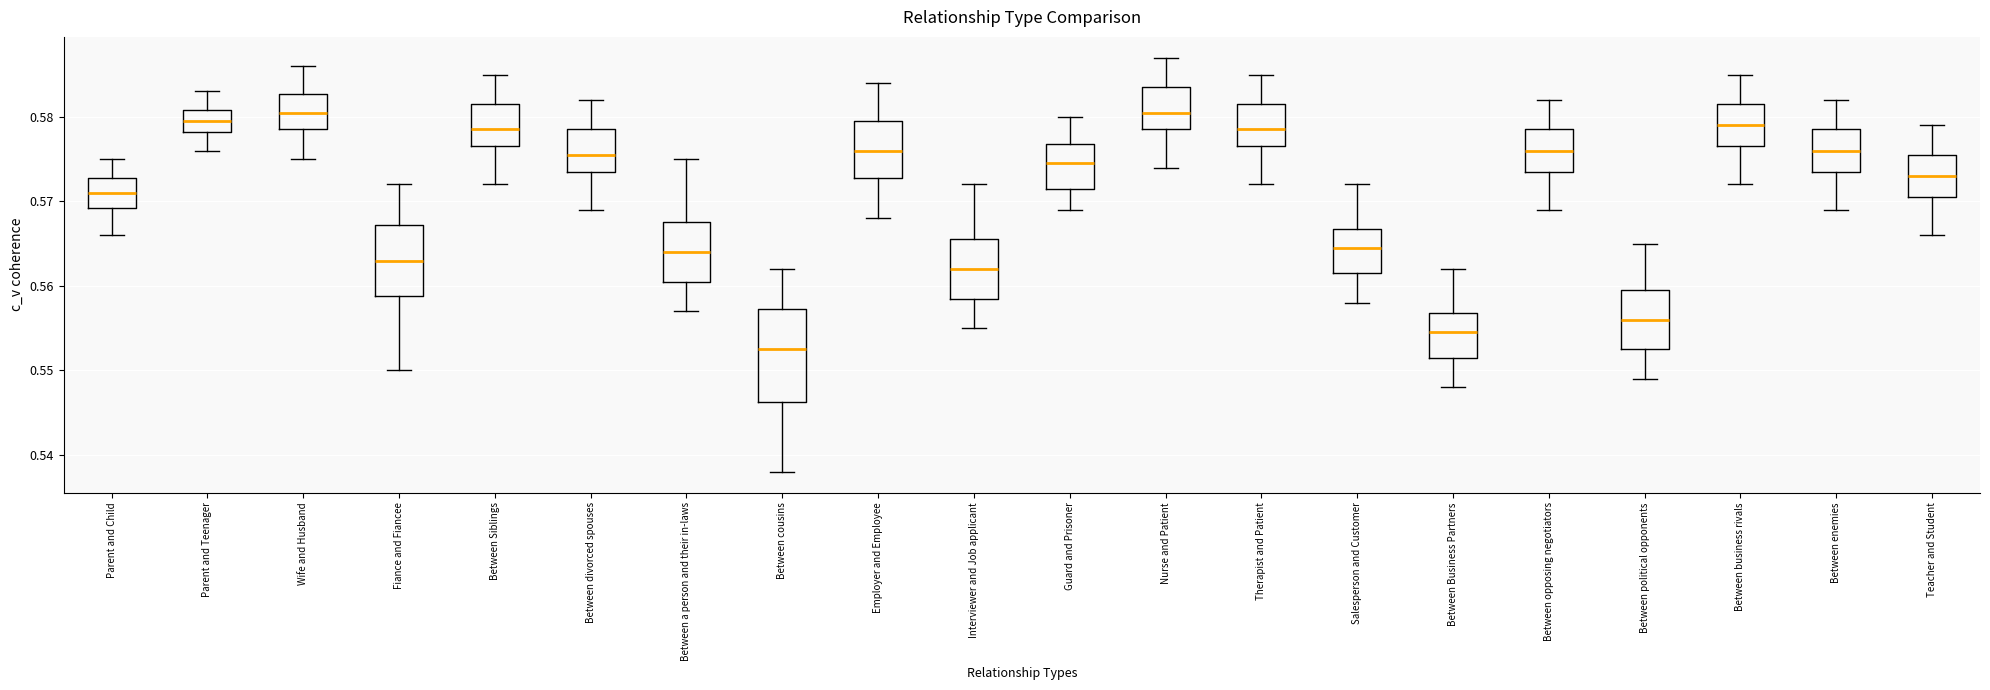

Comparing the boxes themselves (not the whiskers), which one is the tallest?

Between cousins